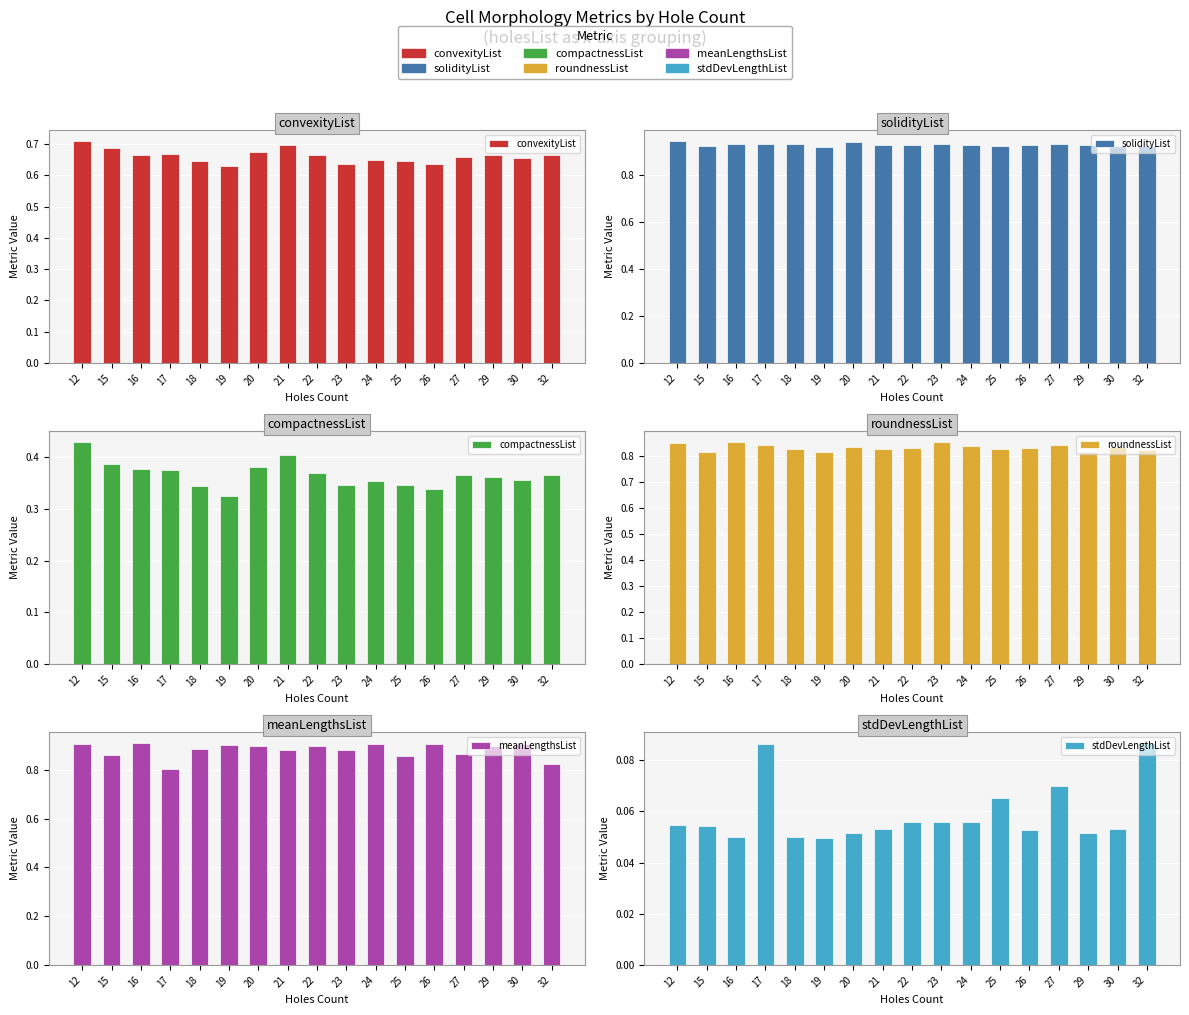

Which has a higher value, 12 or 26?

12